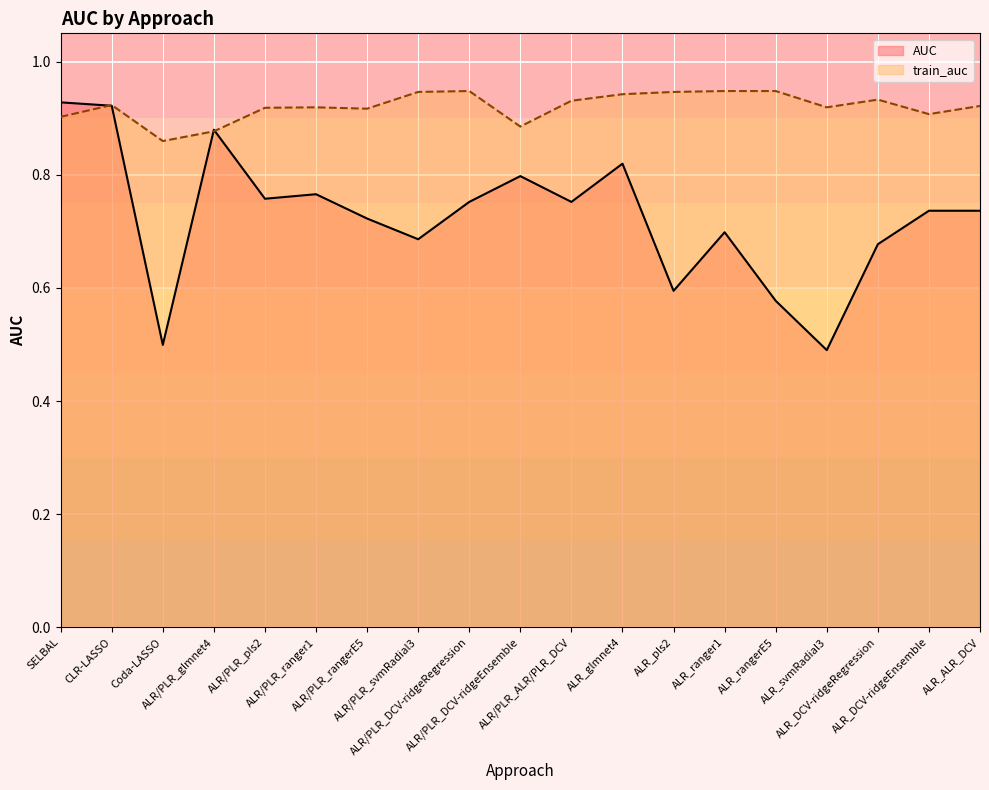

What are all the series names shown in the legend?

AUC, train_auc